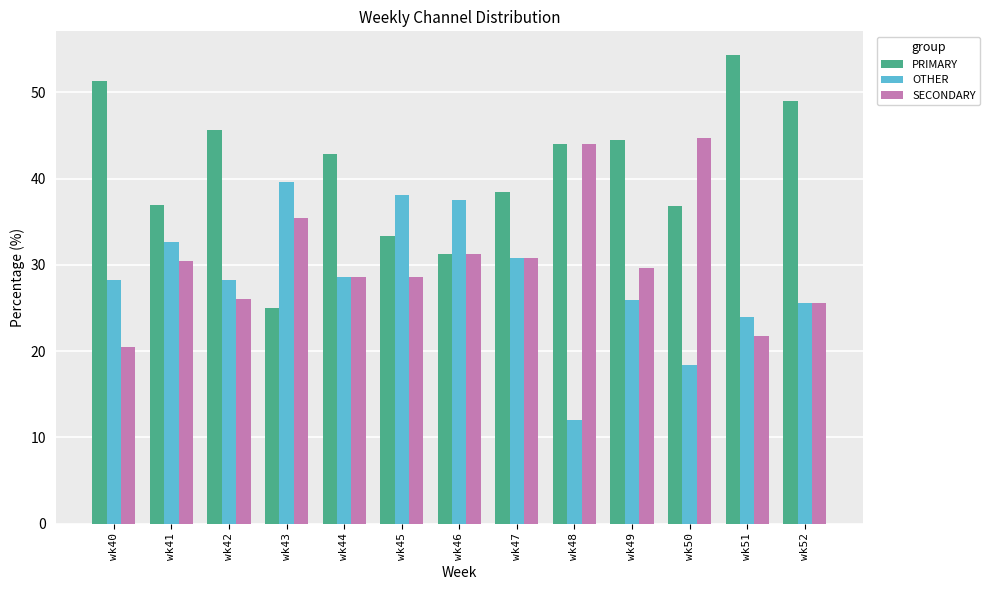

Are the bars horizontal?

No